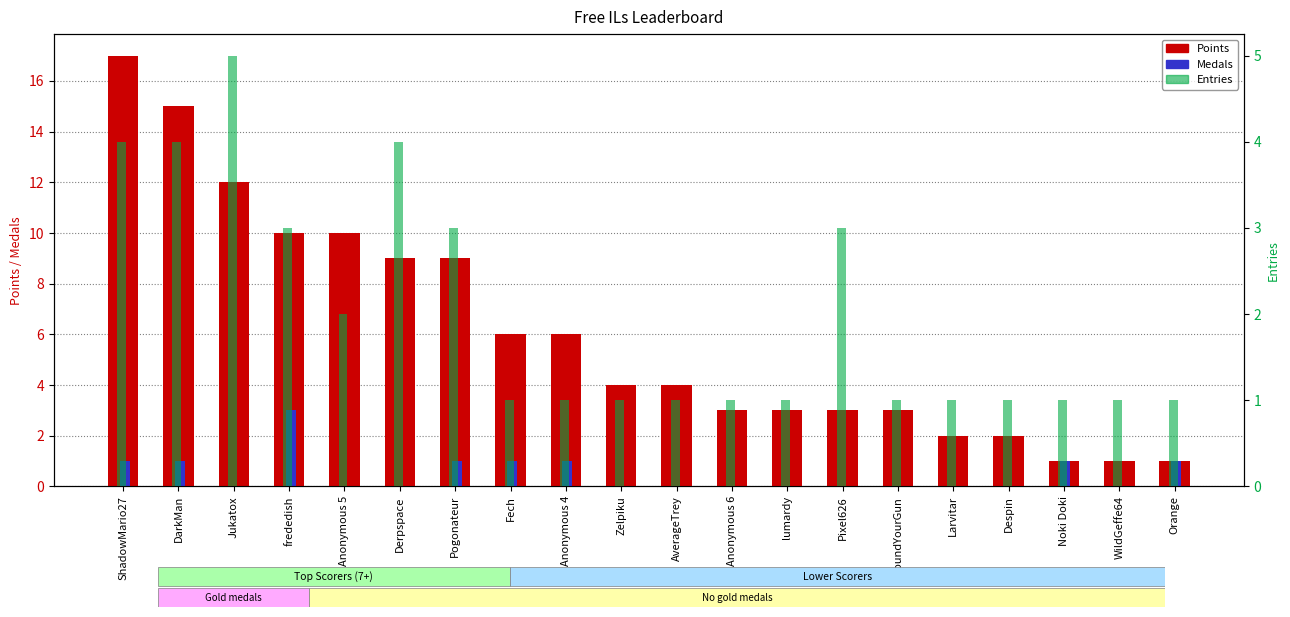

Which series has the largest range (max minus min)?

Points